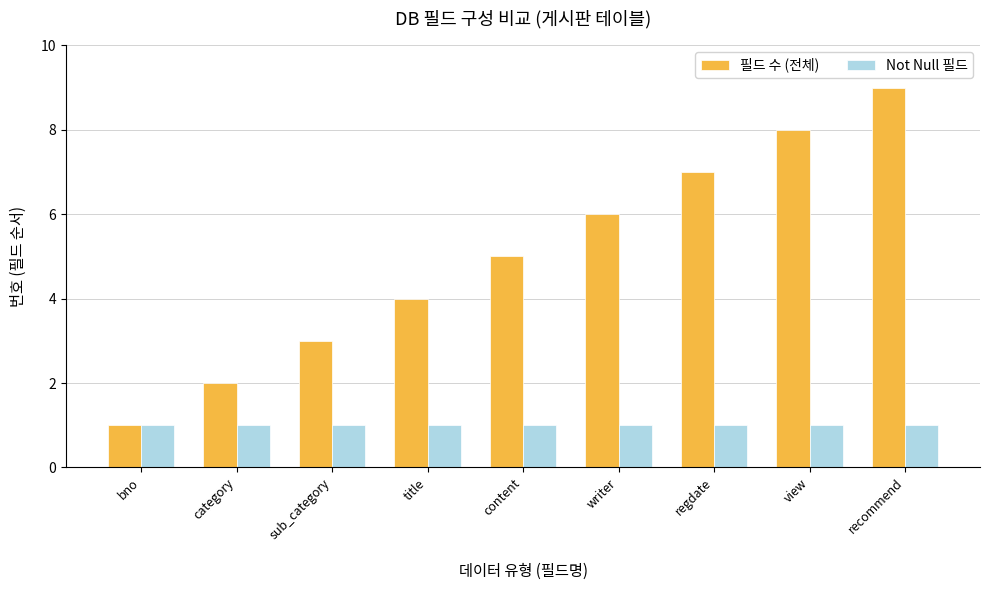

The 필드 수 (전체) series shows 12 at view. True or false?

False